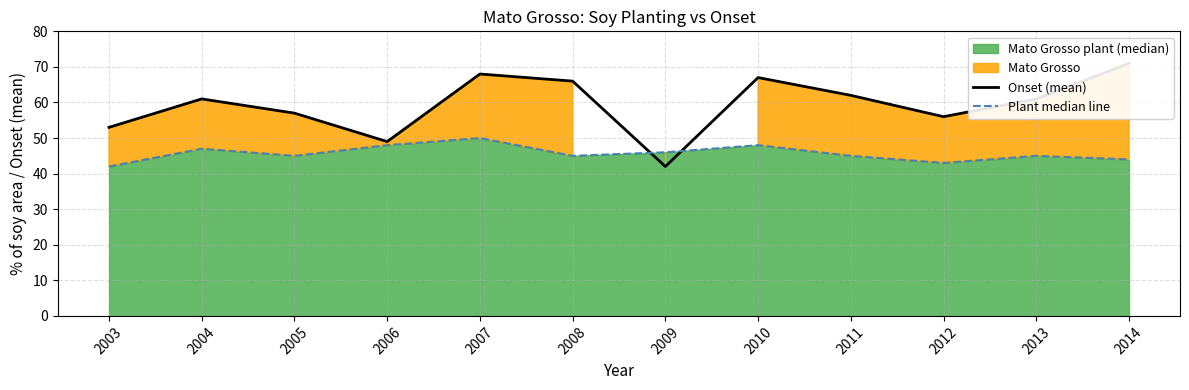

True or false: Onset (mean) has a value of 42 at 2009.

True